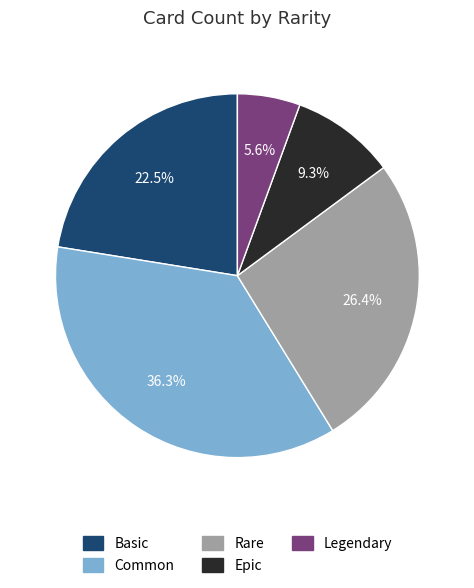

What percentage is NOT represented by Rare?

73.6%